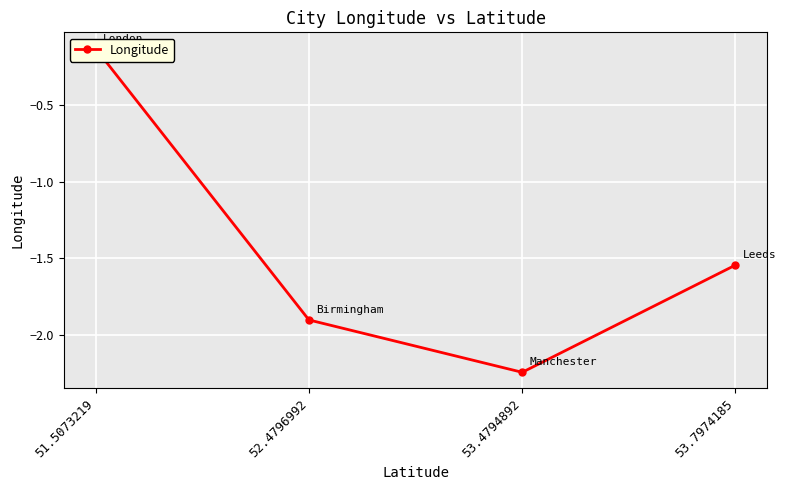

What is the maximum value shown in the chart?

-0.1